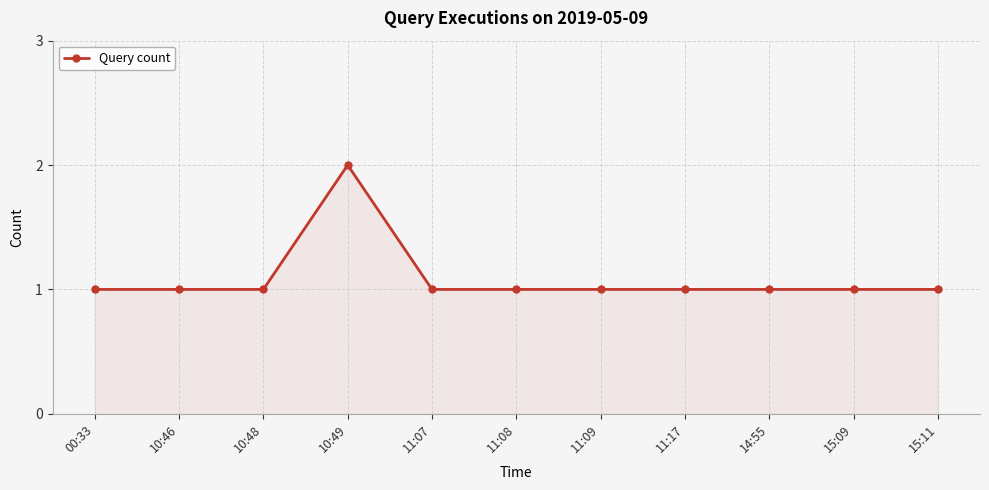

Reading left to right, transcribe all the data shown in this chart.

00:33=1	10:46=1	10:48=1	10:49=2	11:07=1	11:08=1	11:09=1	11:17=1	14:55=1	15:09=1	15:11=1